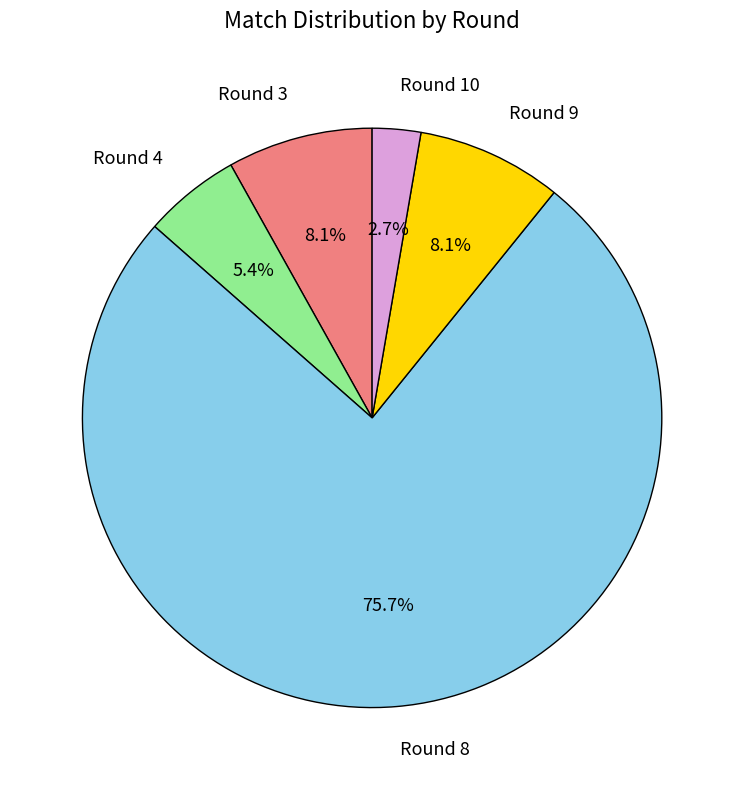

To the nearest percent, what portion does Round 10 represent?

3%